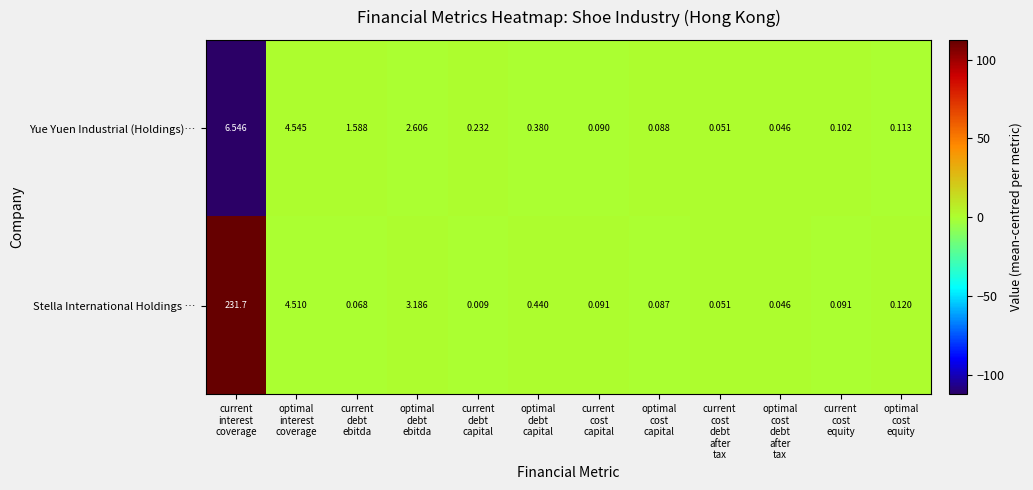

List the series in order of their overall mean, lowest first.

Yue Yuen Industrial (Holdings)…, Stella International Holdings …